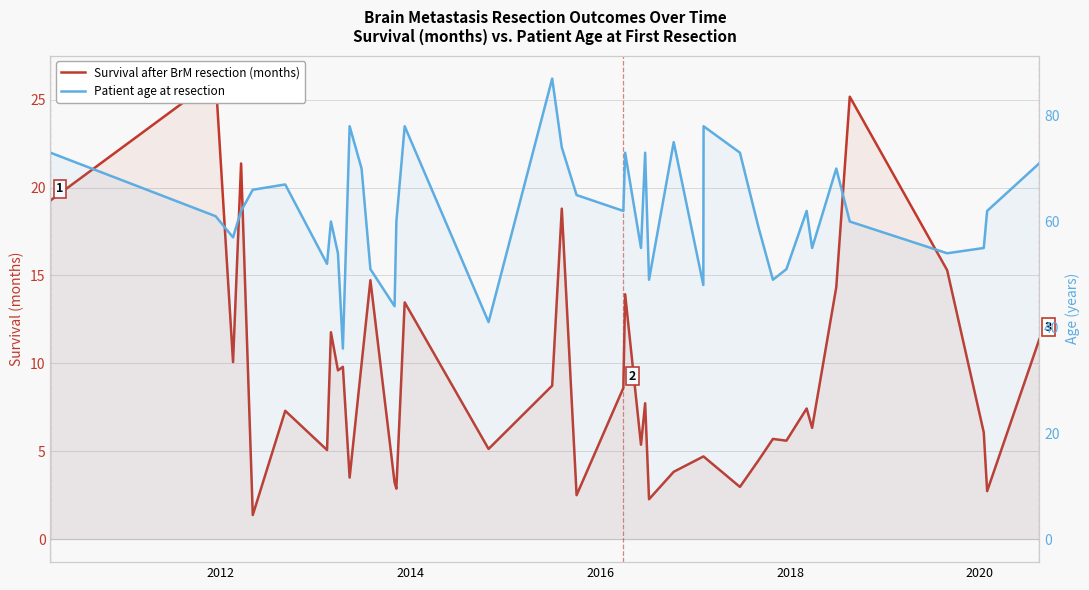

Which series has the largest total across all categories?

Patient age at resection